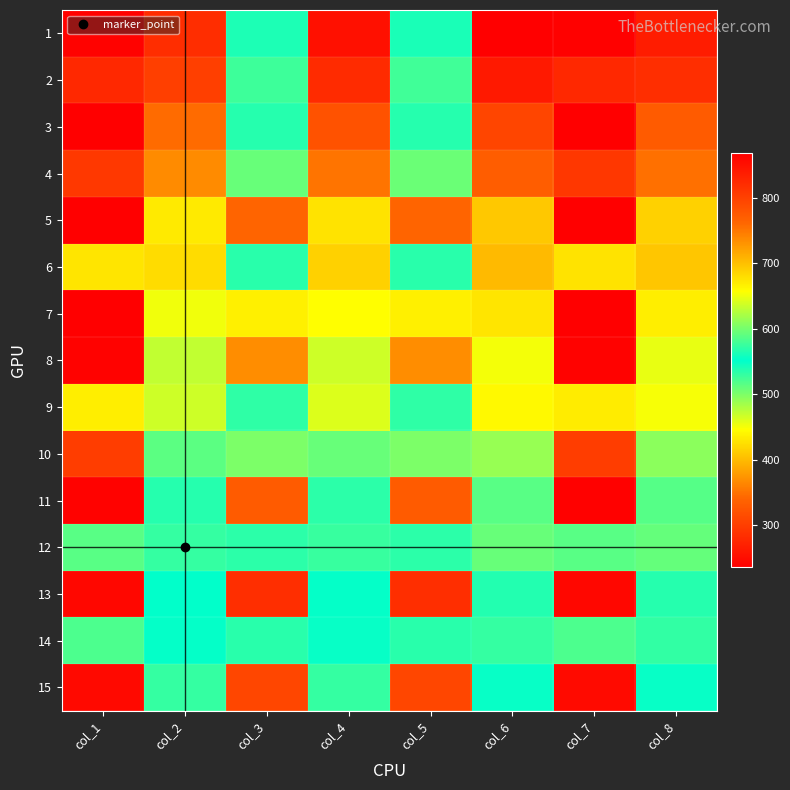

What is the spread (max minus min) of values at col_1?

284